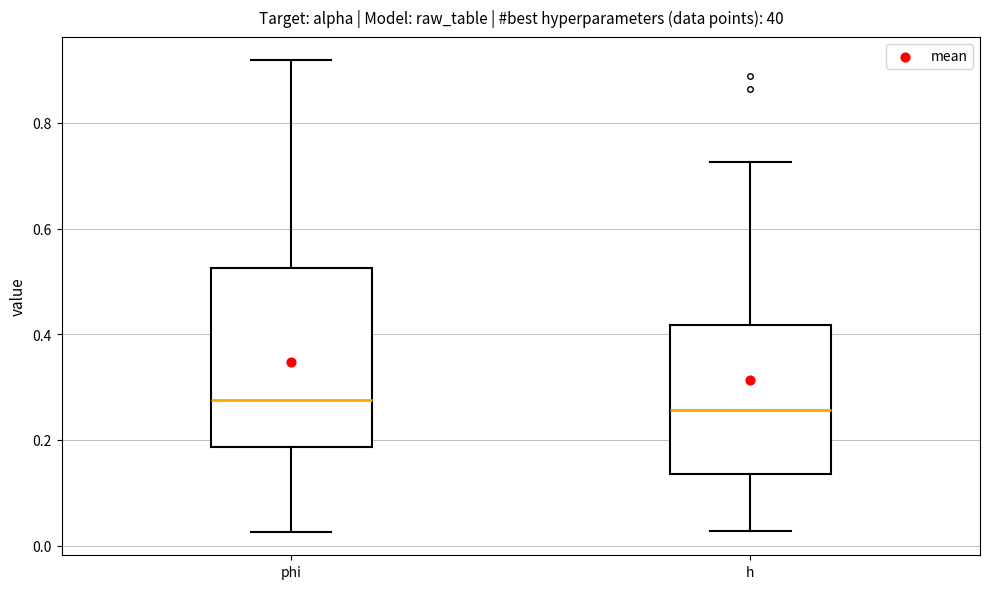

Reading left to right, transcribe this box plot: for each box, give where its median line is, the range the box spans, and where its two whiskers end, as read against the y-axis. The values are not printed on the chart, so give them approximately, as read against the axis.

phi: median 0.28, box 0.18 to 0.52, whiskers 0.02 to 0.92
h: median 0.26, box 0.14 to 0.42, whiskers 0.02 to 0.72